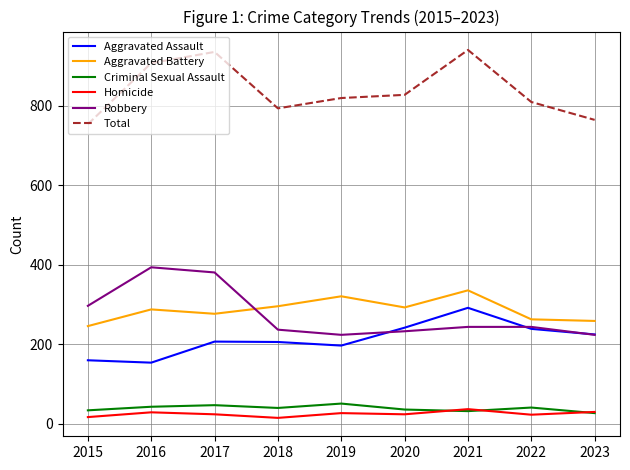

What is the difference between the second highest and second lowest values in the Aggravated Battery series?

62